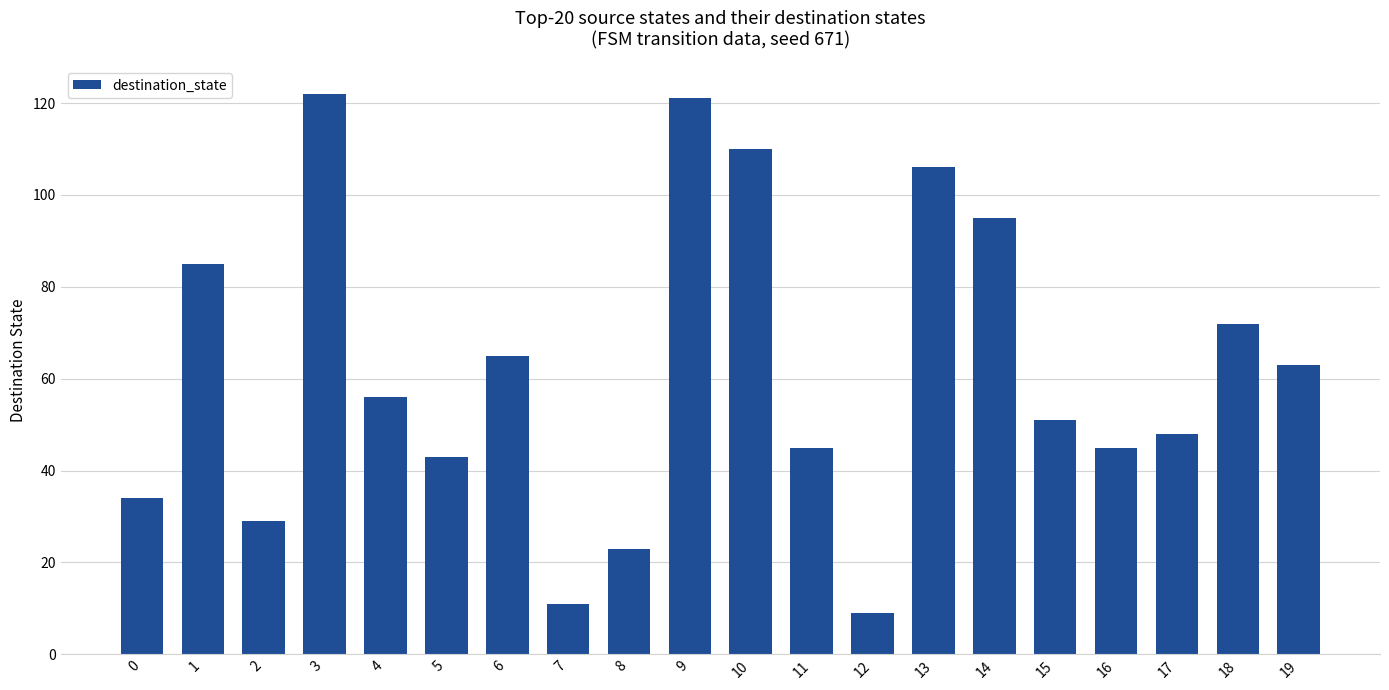

What is the difference between the maximum and minimum values?

113